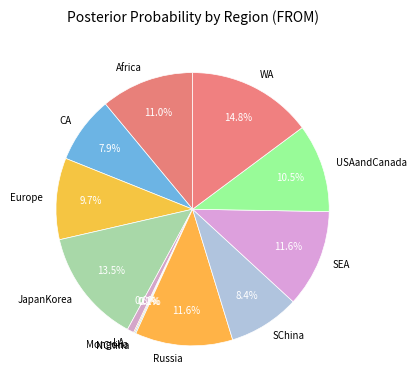

True or false: Africa accounts for 11% of the total.

True